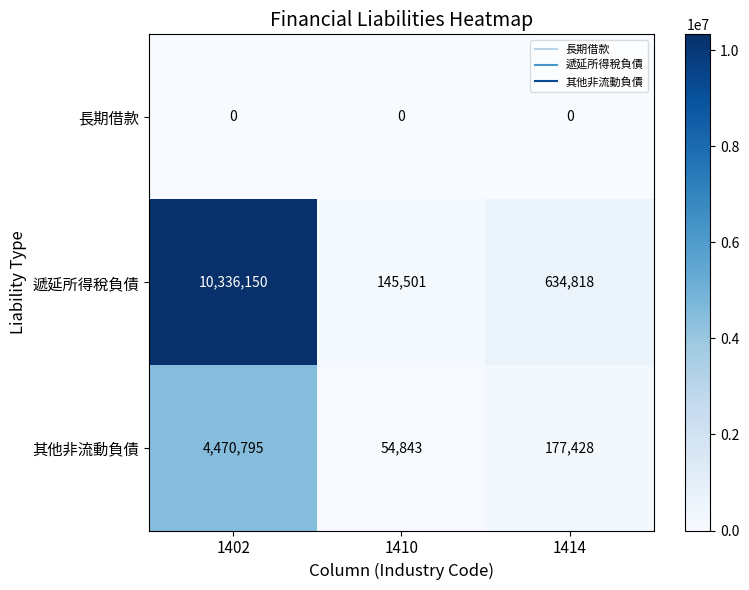

True or false: 長期借款 has a value of 0 at 1410.

True